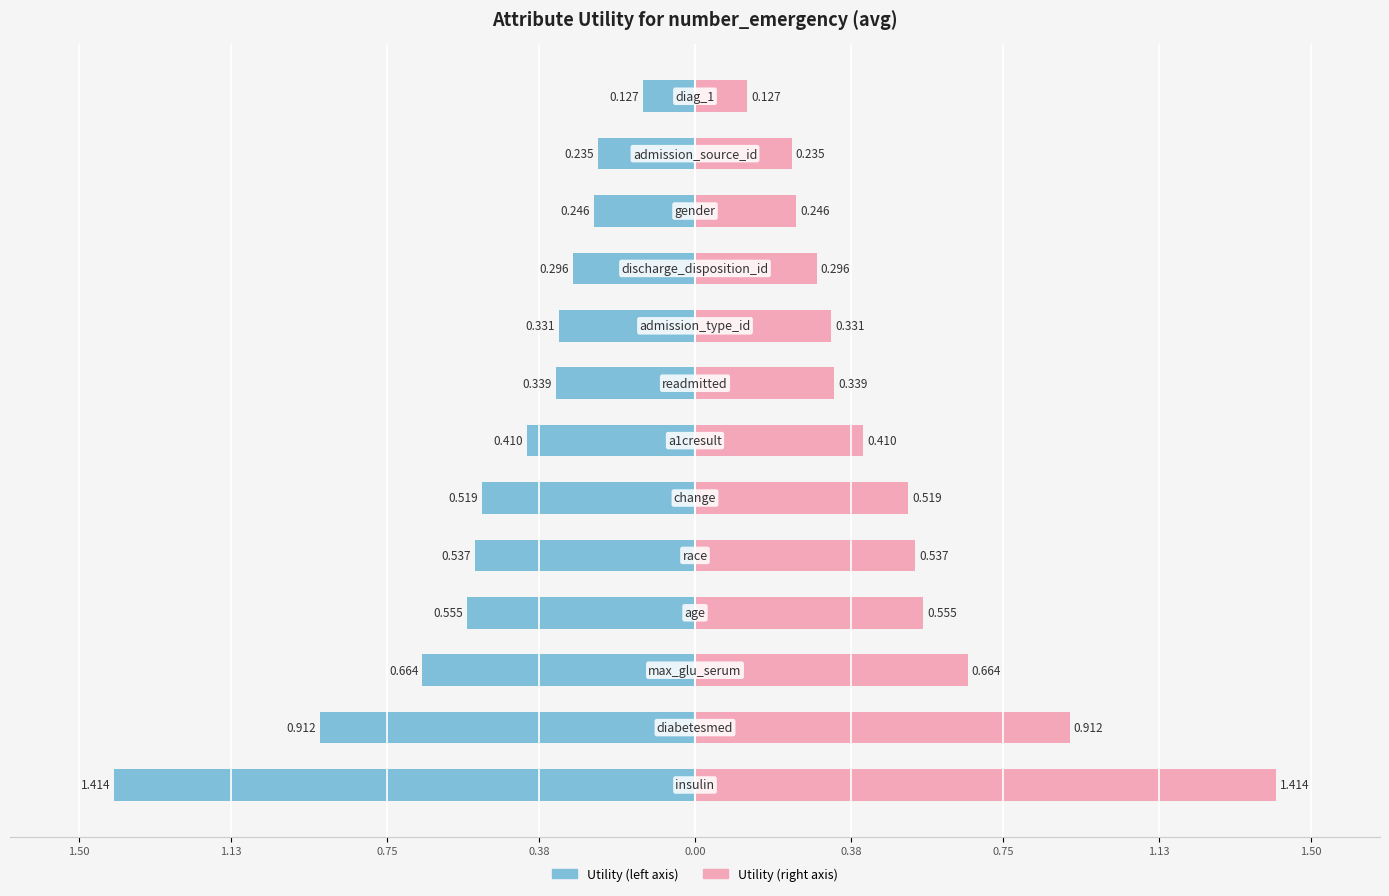

Reading right to left, what are all the values shown in this chart?

diag_1=0.1	admission_source_id=0.2	gender=0.2	discharge_disposition_id=0.3	admission_type_id=0.3	readmitted=0.3	a1cresult=0.4	change=0.5	race=0.5	age=0.6	max_glu_serum=0.7	diabetesmed=0.9	insulin=1.4